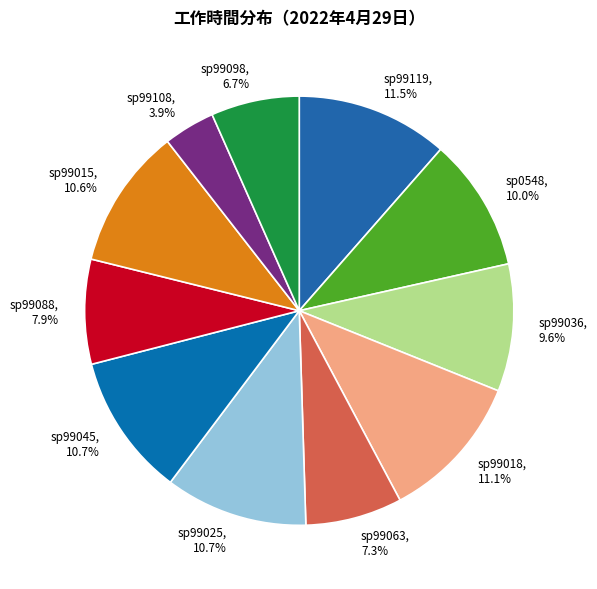

To the nearest percent, what is the difference between the sp99108 and sp99098 slice percentages?

3%